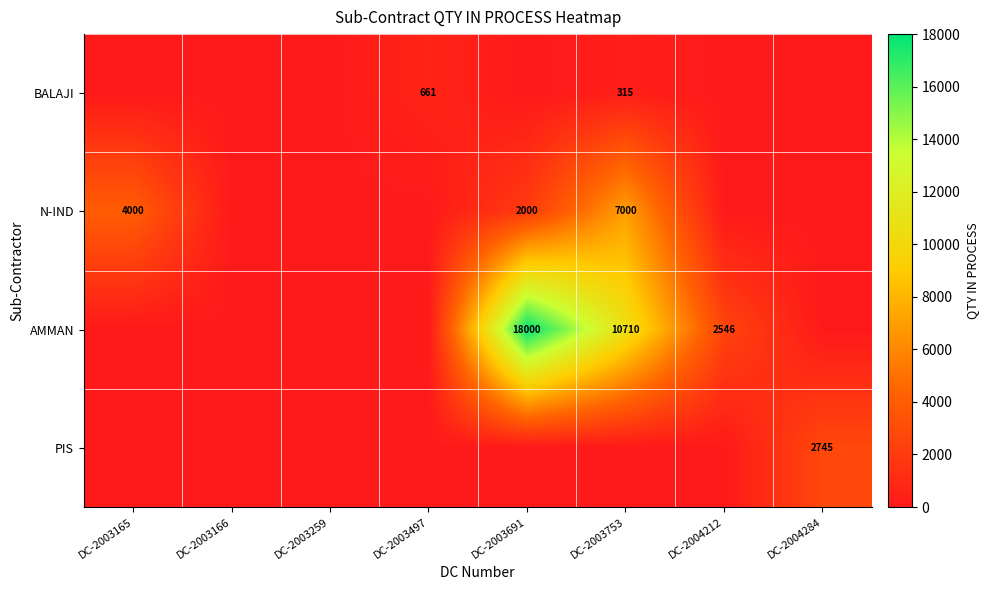

The value of PIS at DC-2004284 is 1161. True or false?

False